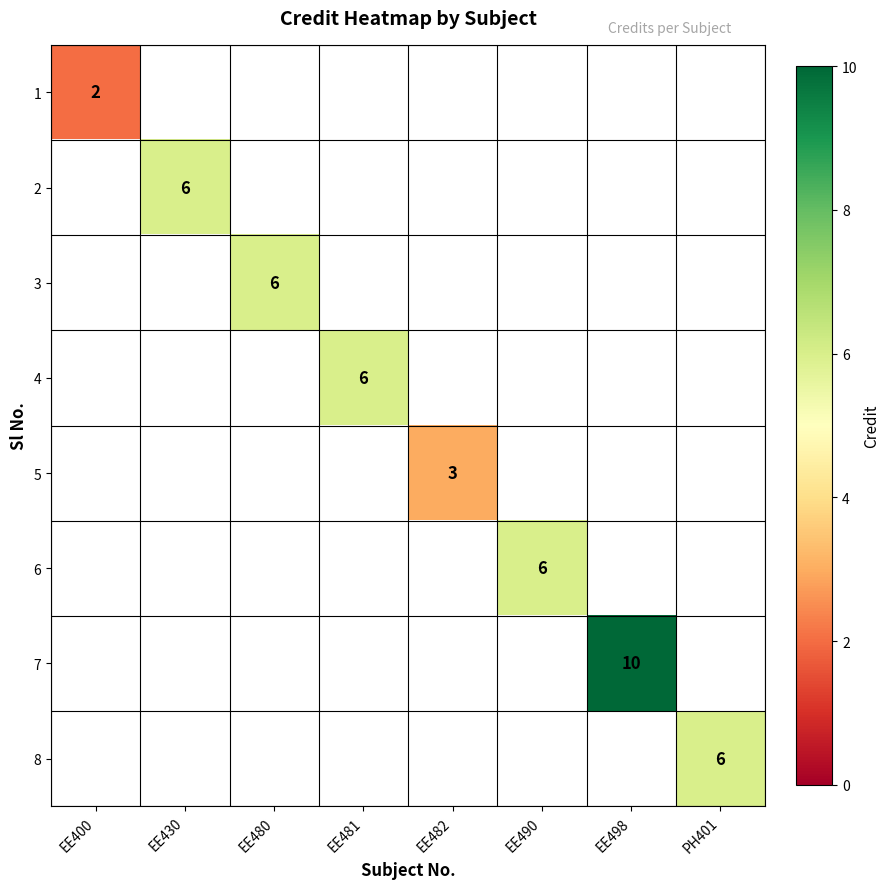

The 5 series shows 3 at EE482. True or false?

True